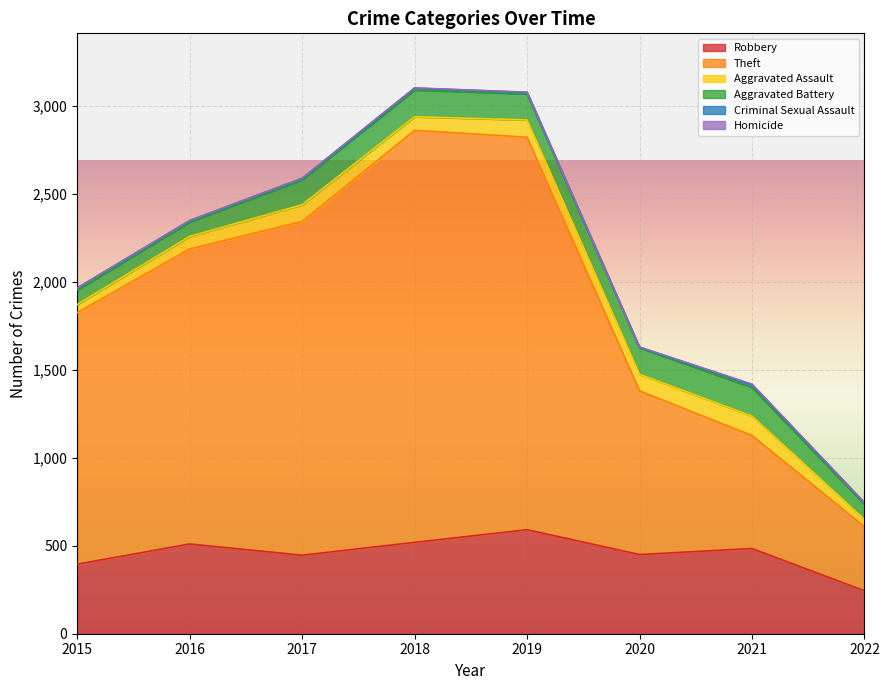

Where is the first local maximum for Criminal Sexual Assault?

2018